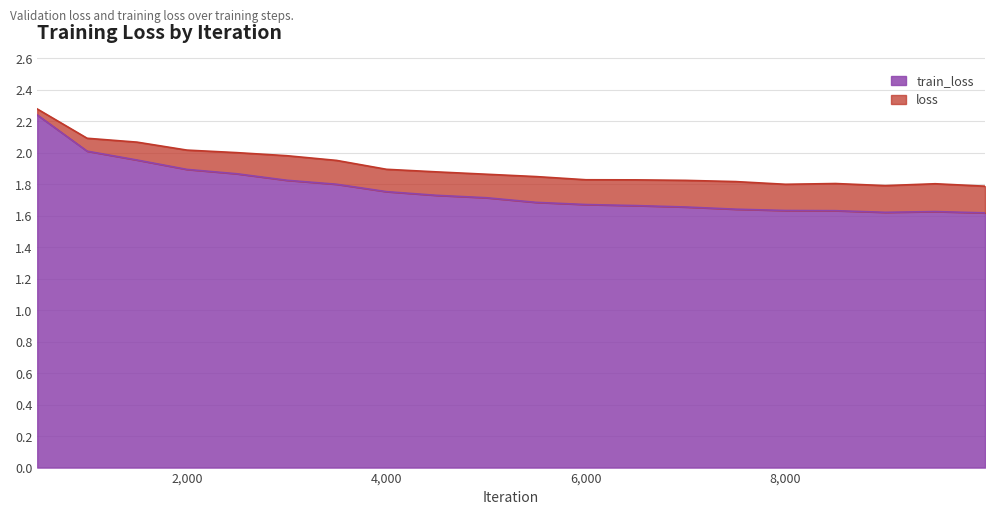

In train_loss, how many points are lower than both neighbors (excluding endpoints)?

1